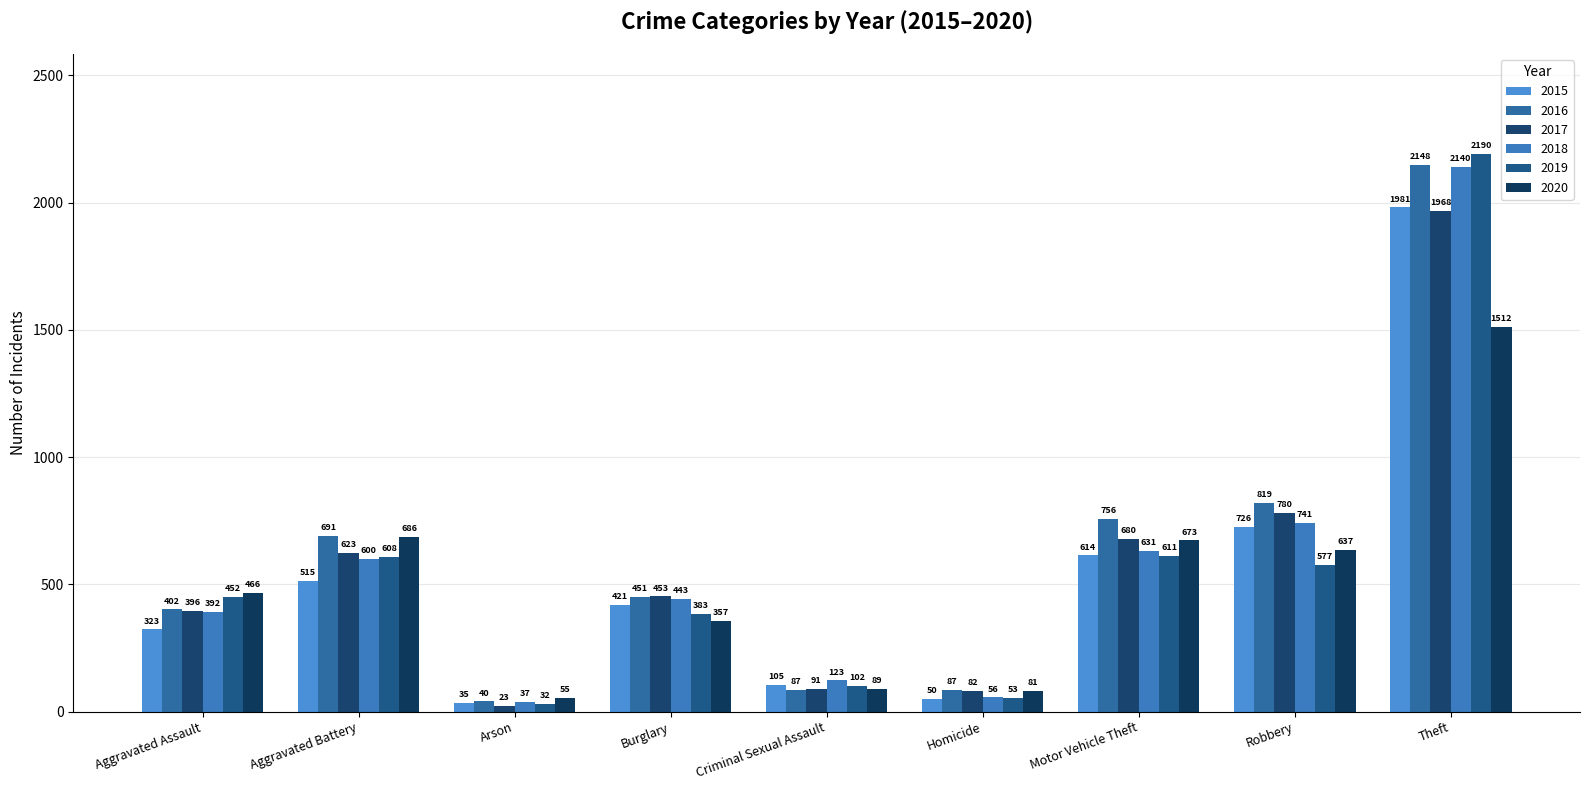

The 2016 series shows 116 at Burglary. True or false?

False